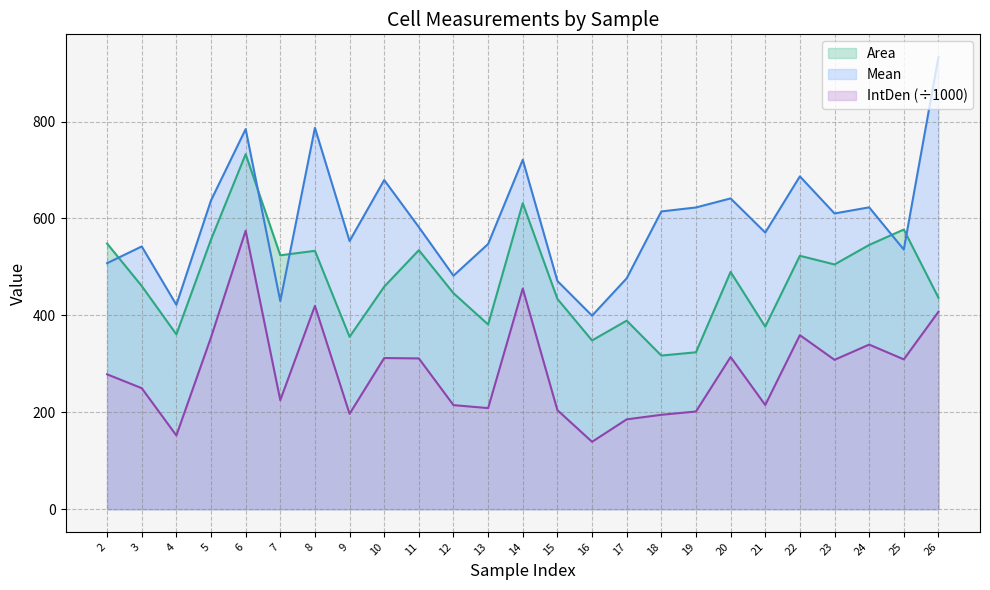

Reading right to left, list all the values displayed in this chart.

Area: 436.5	577.1	545.3	505.1	523.0	376.7	489.6	323.8	317.0	389.1	348.3	434.0	631.5	381.2	445.8	534.5	459.2	355.8	533.2	524.0	732.7	556.5	360.8	460.6	548.3
Mean: 933.3	535.8	622.9	610.3	686.8	570.9	641.4	622.7	614.5	476.4	399.4	471.0	721.1	547.3	481.8	582.1	679.3	553.4	787.0	429.4	784.4	637.3	421.9	542.2	507.7
IntDen: 407.4	309.2	339.7	308.3	359.2	215.0	314.0	201.6	194.8	185.4	139.1	204.4	455.4	208.6	214.8	311.2	311.9	196.9	419.7	225.0	574.7	354.6	152.2	249.8	278.3